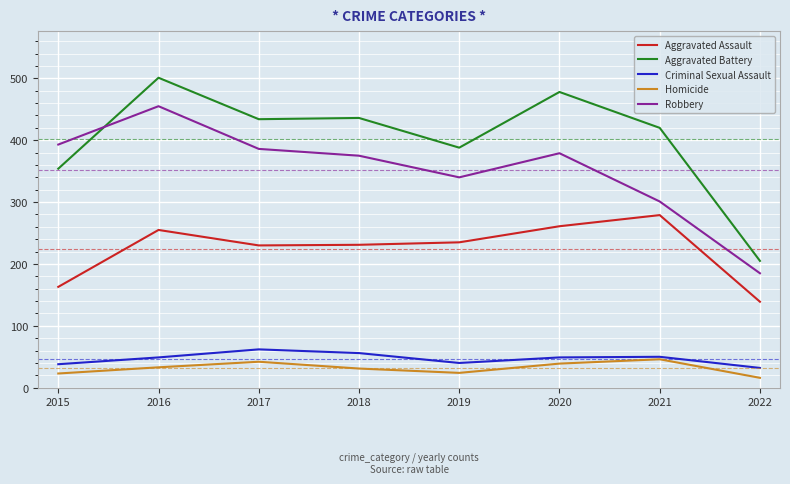

What is the minimum value shown in the chart?

16